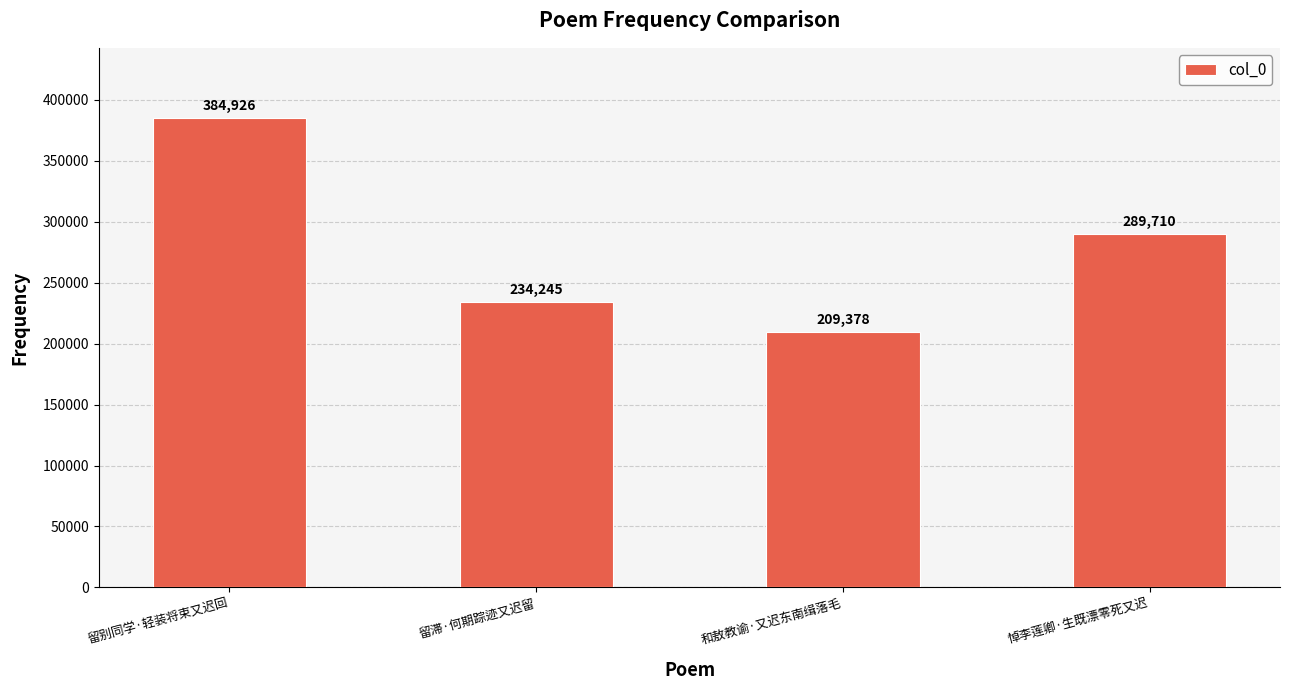

What is the difference between the maximum and second lowest values?

150681